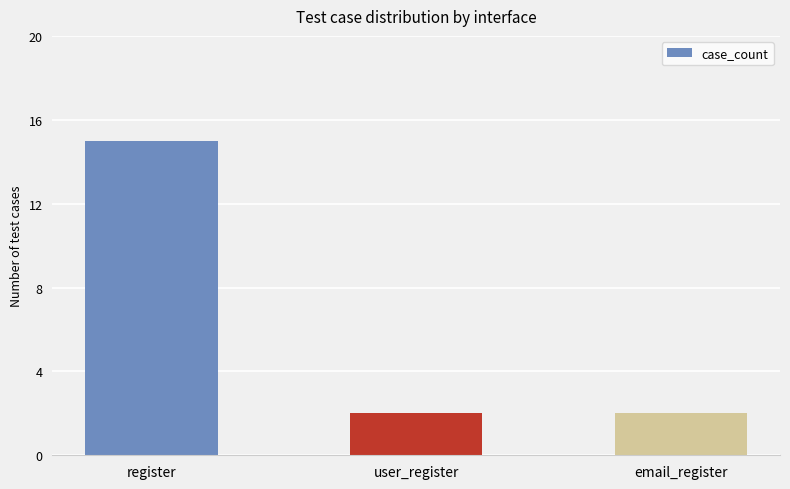

What is the maximum value shown in the chart?

15